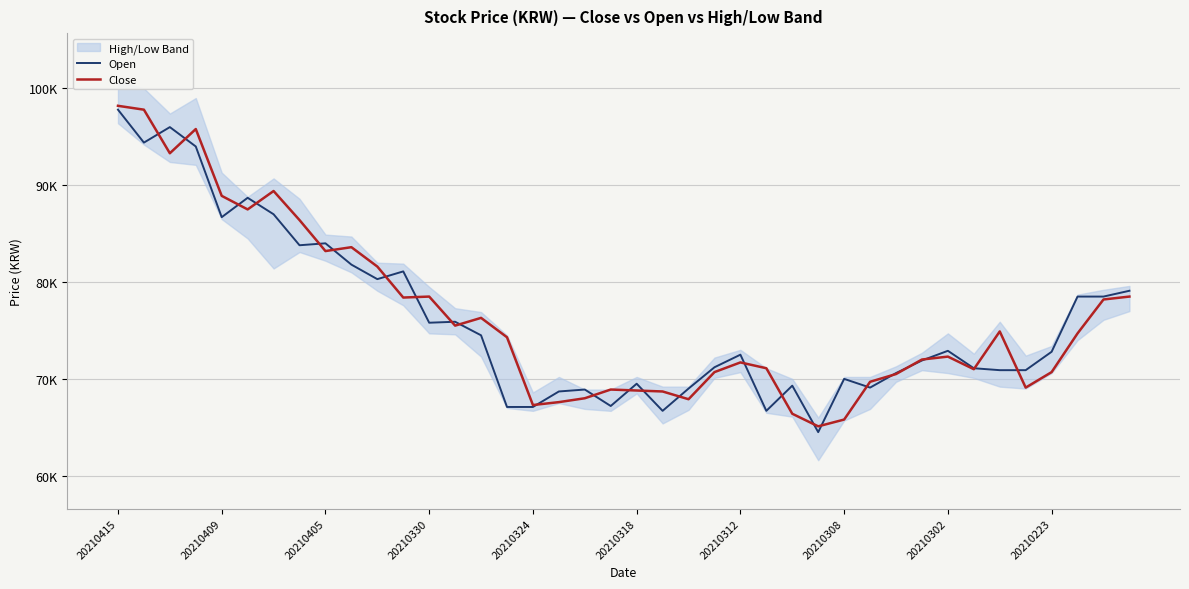

Does the chart display data point markers on the line(s)?

No